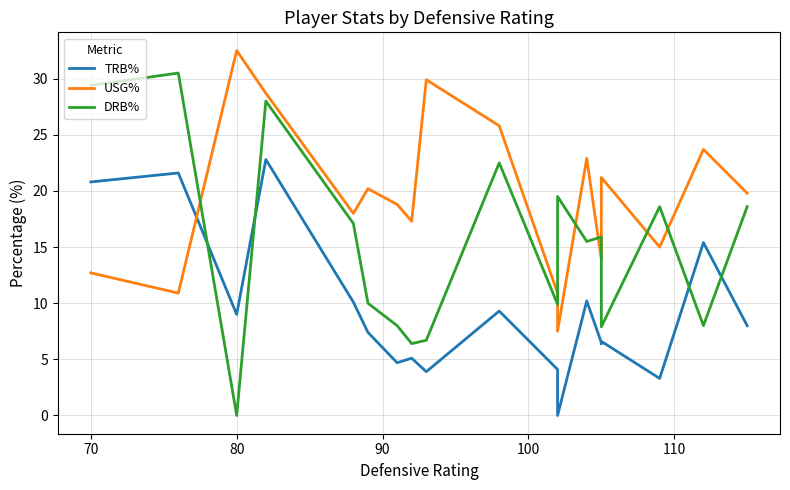

Rank the series by their average value, from highest to lowest.

USG%, DRB%, TRB%